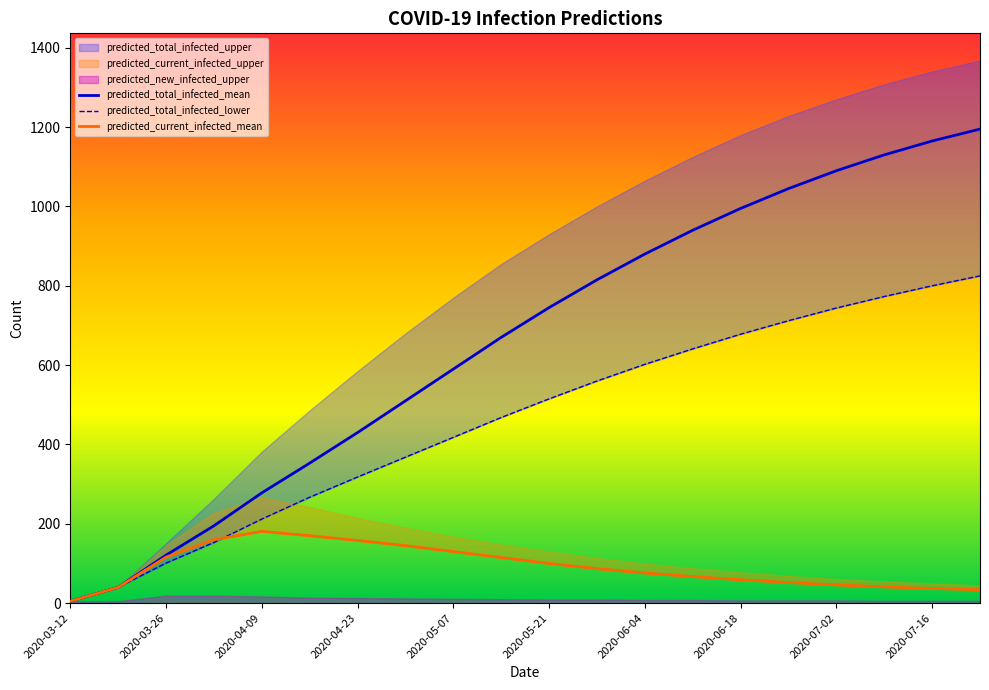

The value of predicted_total_infected_mean at 2020-05-07 is 959. True or false?

False